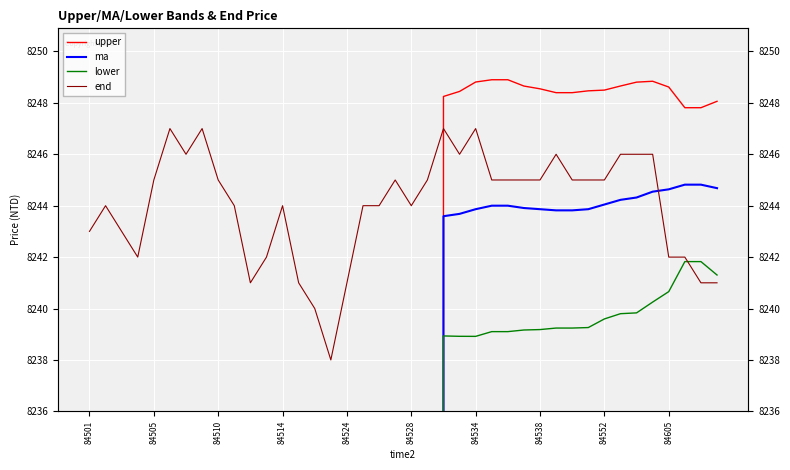

What are all the series names shown in the legend?

upper, ma, lower, end